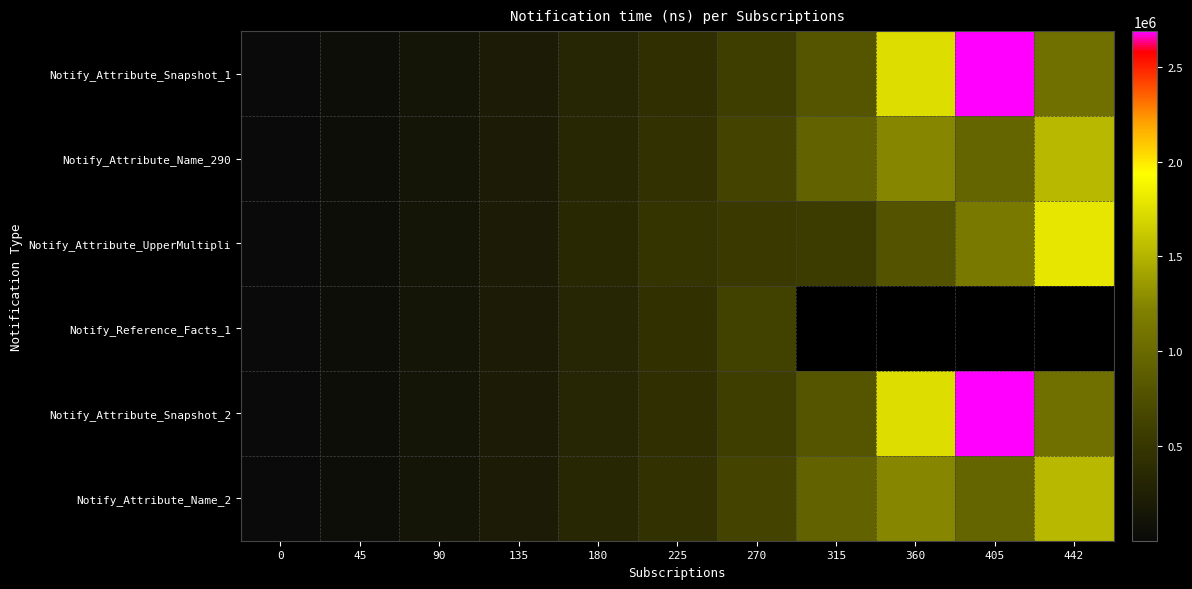

What is the sum of all Notify_Attribute_UpperMultipli values?

6058287.0